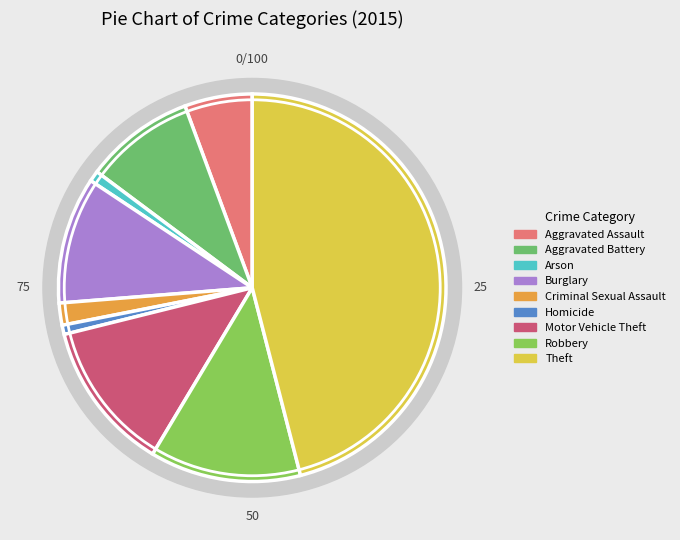

Which category has the smallest portion of the pie?

Homicide